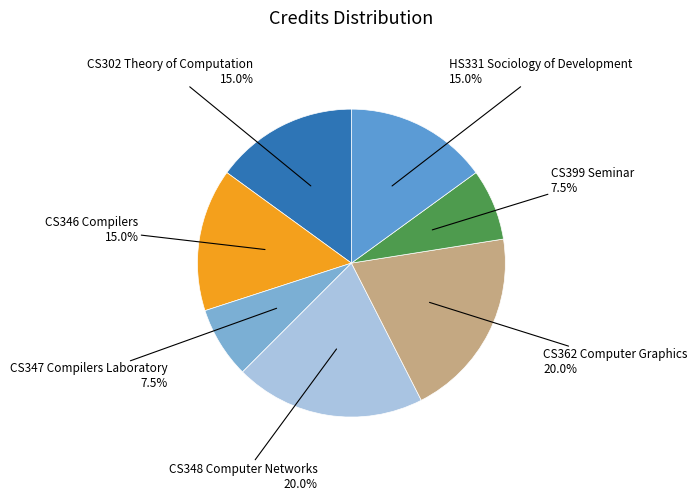

How many slices are in this pie chart?

7